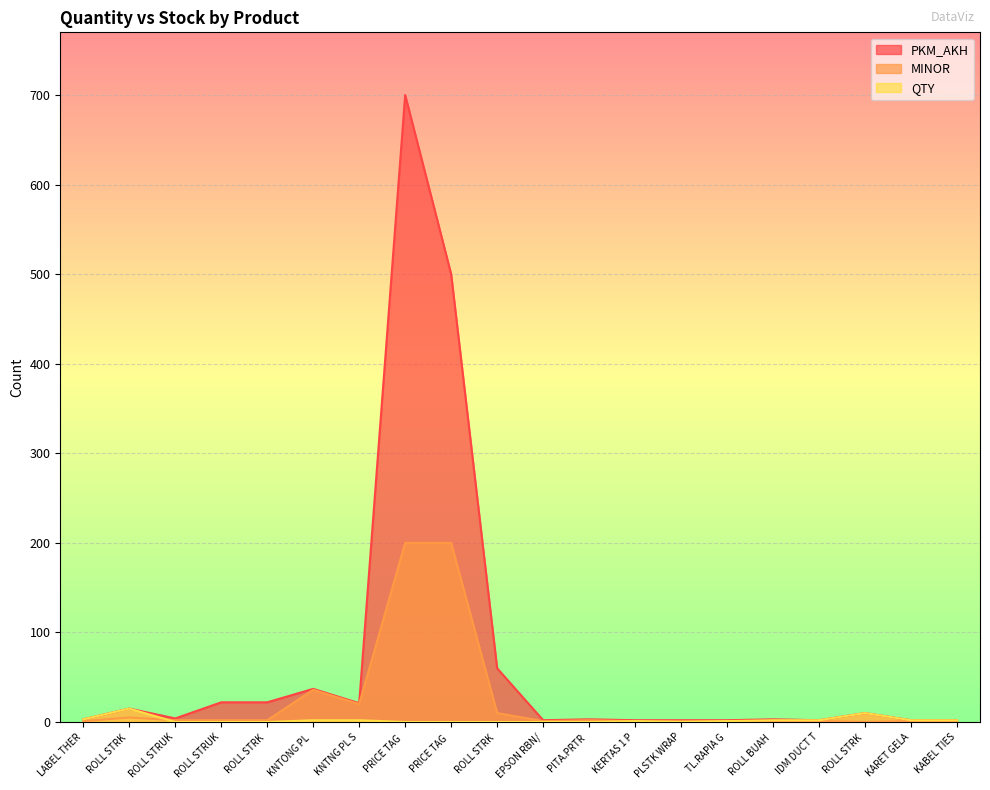

The value of PKM_AKH at ROLL STRK is 60. True or false?

True